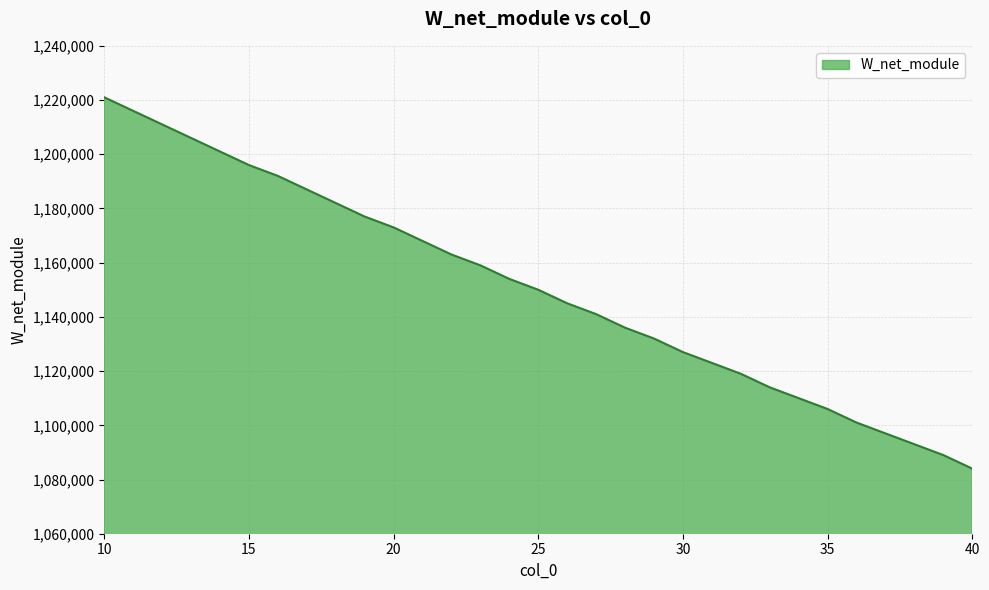

What is the difference between the maximum and minimum values?

137000